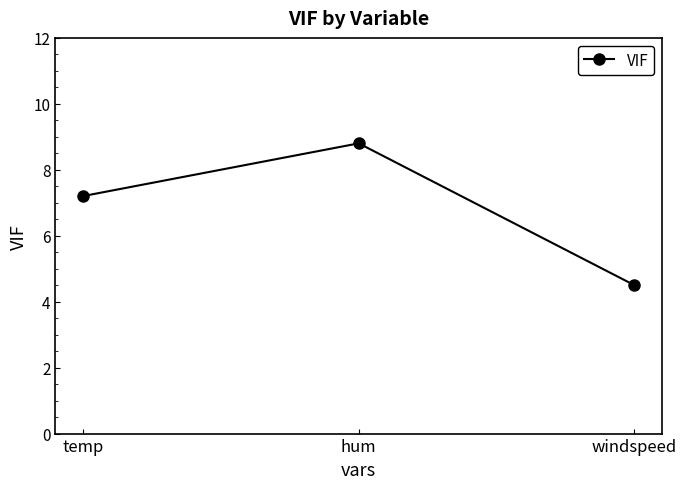

Reading left to right, transcribe all the data shown in this chart.

temp=7.2	hum=8.8	windspeed=4.5